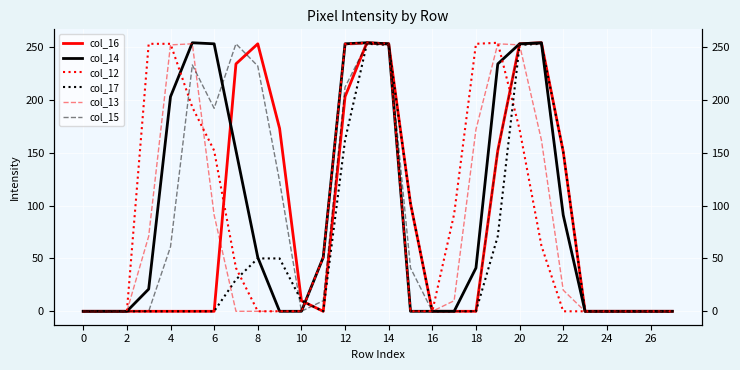

What are all the series names shown in the legend?

col_16, col_14, col_12, col_17, col_13, col_15